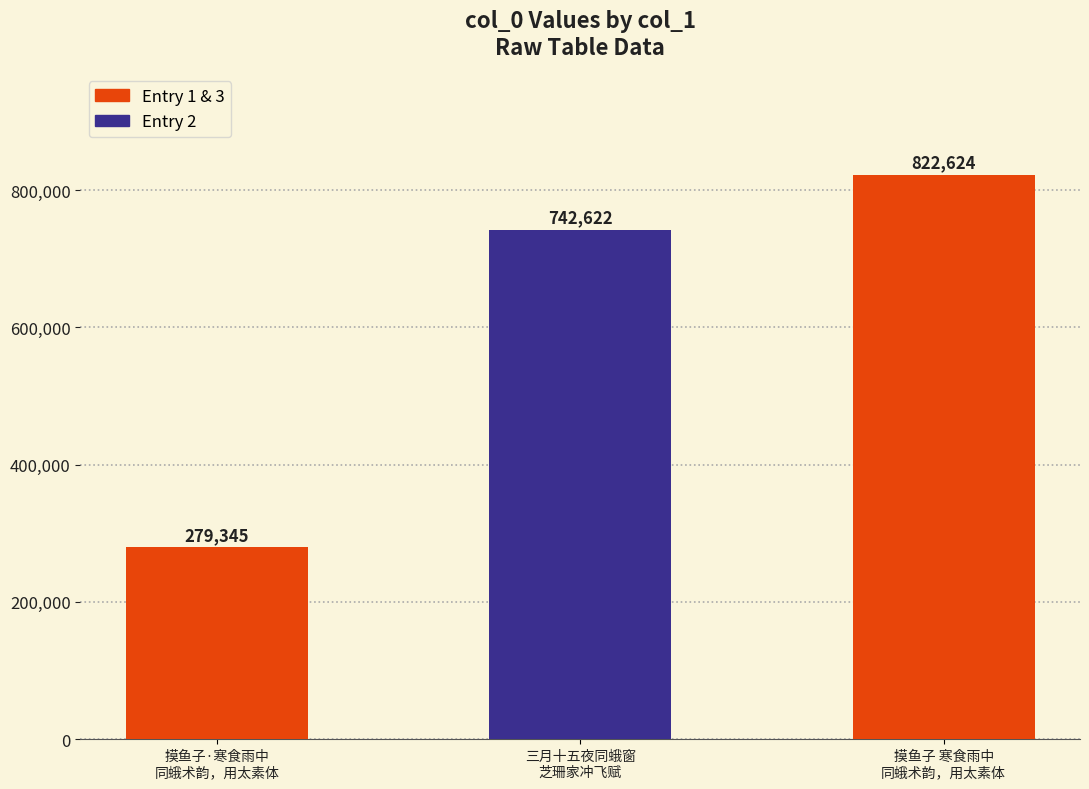

What is the difference between the values at 摸鱼子·寒食雨中
同蛾术韵，用太素体 and 三月十五夜同蛾窗
芝珊家冲飞赋?

463277